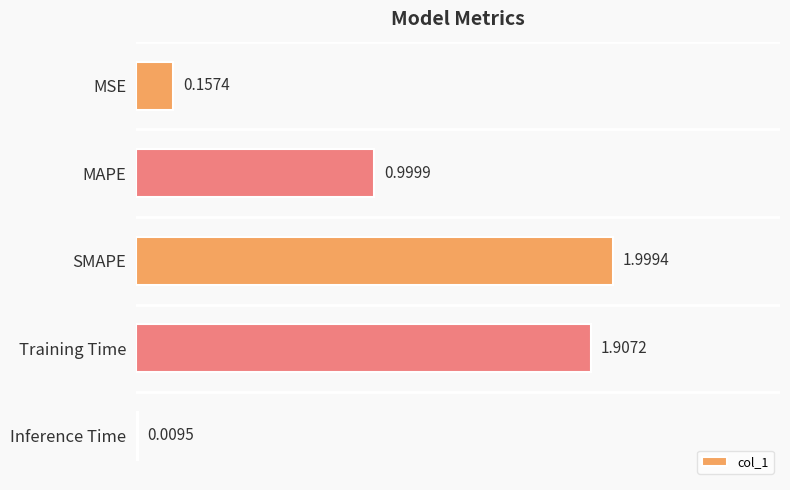

How many bars are there in total?

5